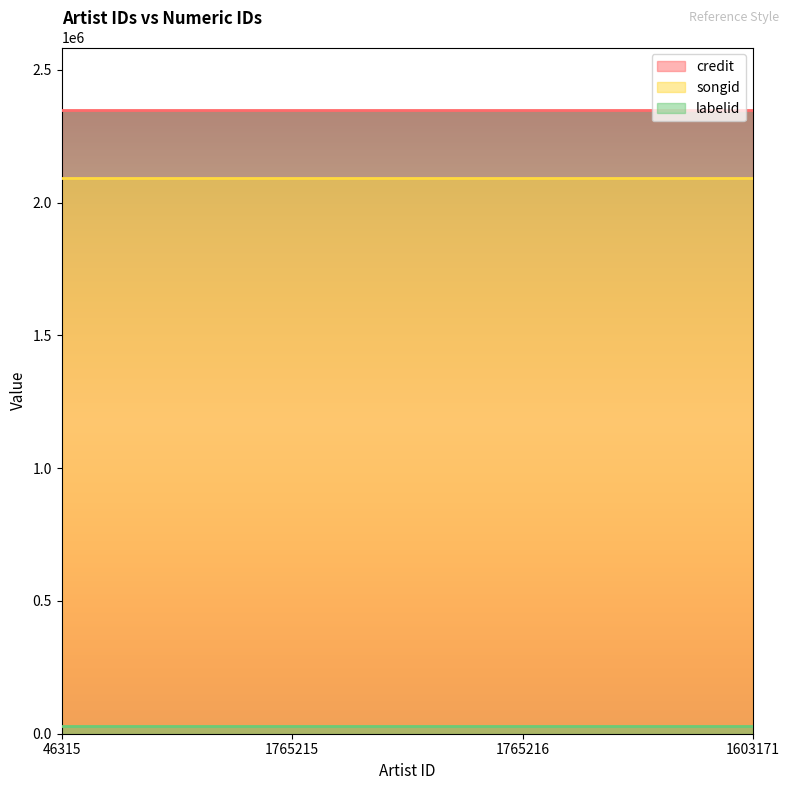

What is the label of the 1st point from the right?

1603171